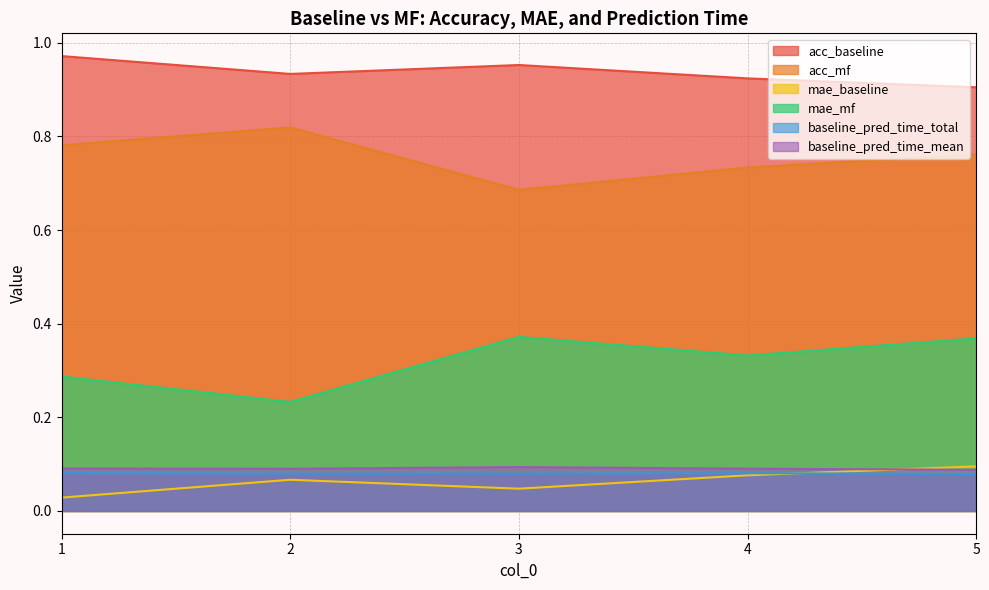

At which category is the sum across all series the highest?

5